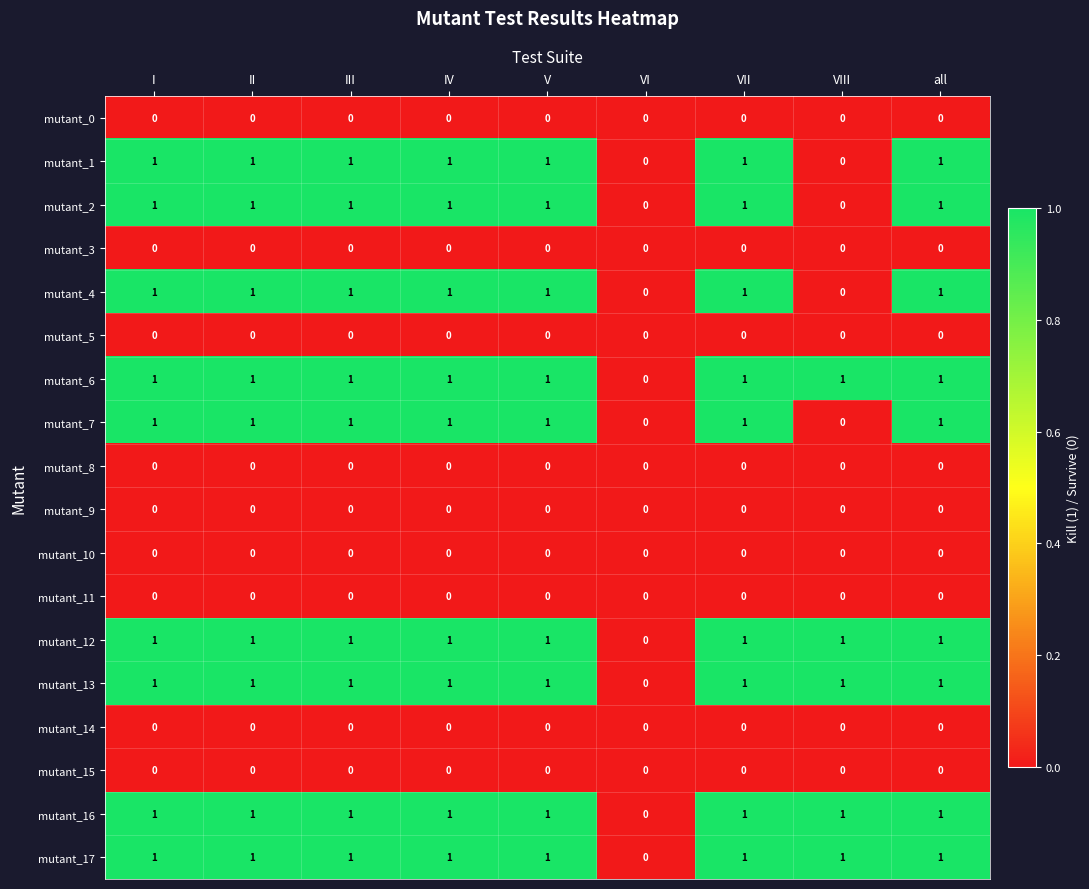

What is the total value across all series at I?

9